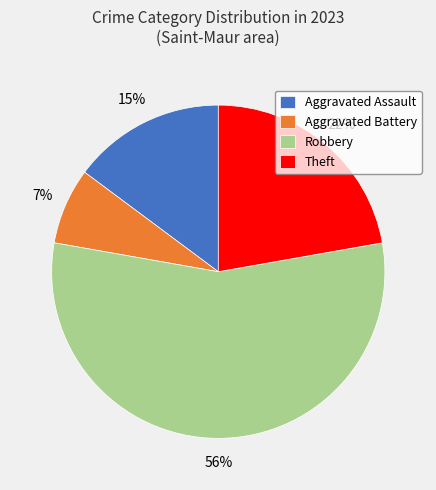

Is the sum of Theft and Aggravated Assault greater than half?

No